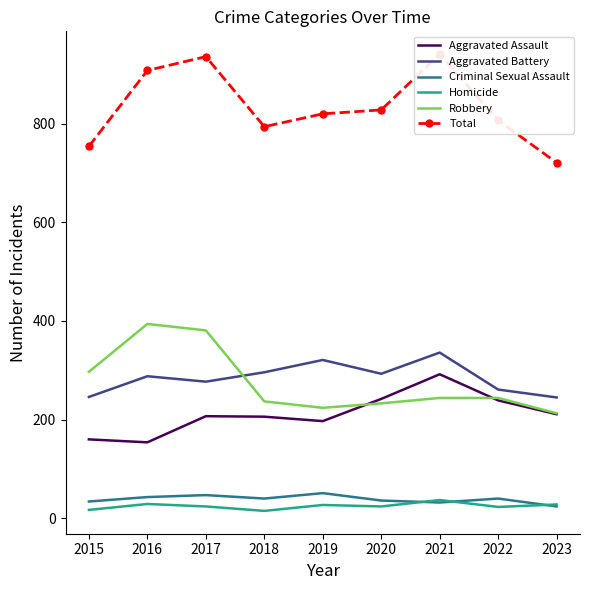

List the labels in order of Homicide value, smallest first.

2018, 2015, 2022, 2017, 2020, 2019, 2023, 2016, 2021